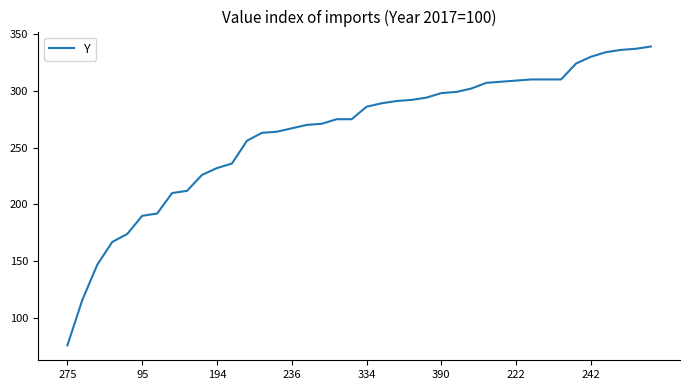

What is the minimum value shown in the chart?

76